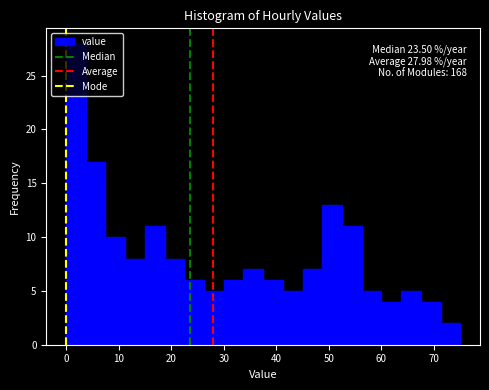

Around what value on the x-axis is the tallest bar? Give the approximate position of its centre, as read against the axis.

2